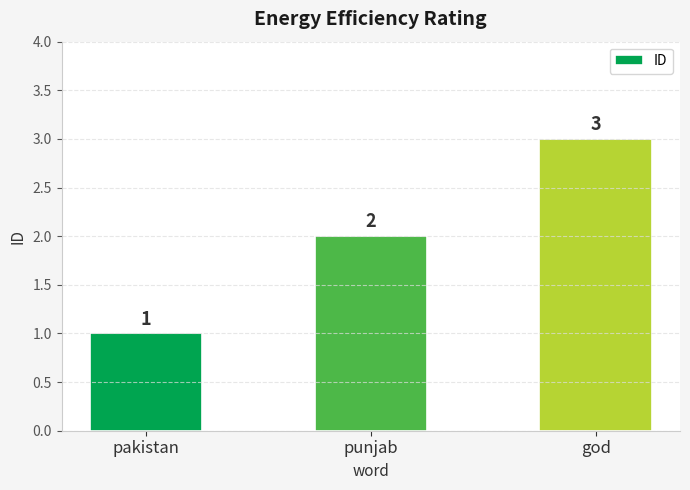

What is the change in value from pakistan to punjab?

+1